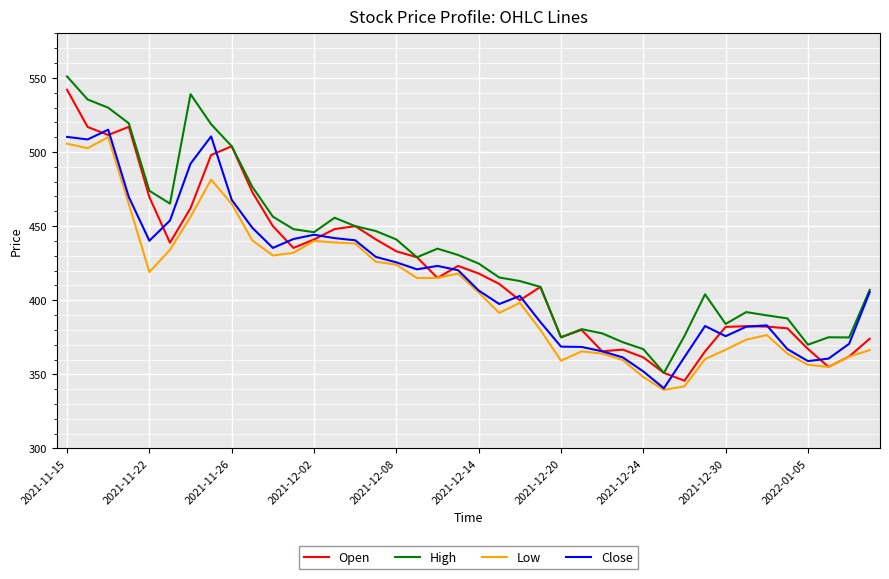

True or false: High and Low intersect in this chart.

False